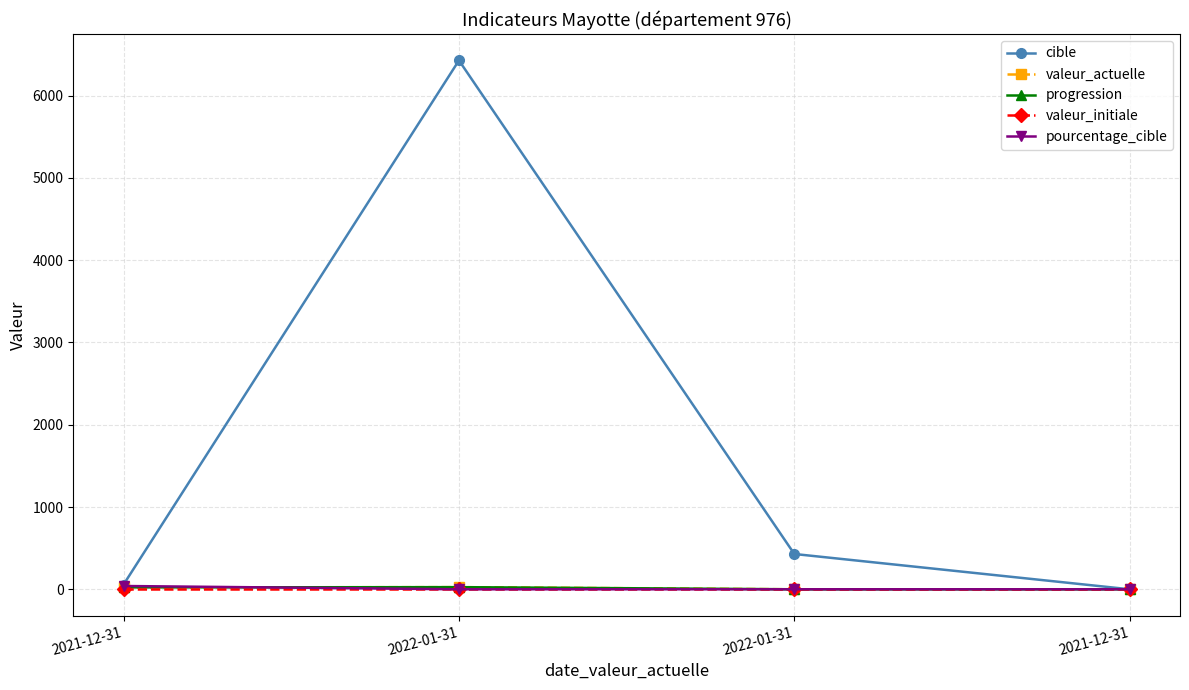

Does the chart have visible grid lines?

Yes